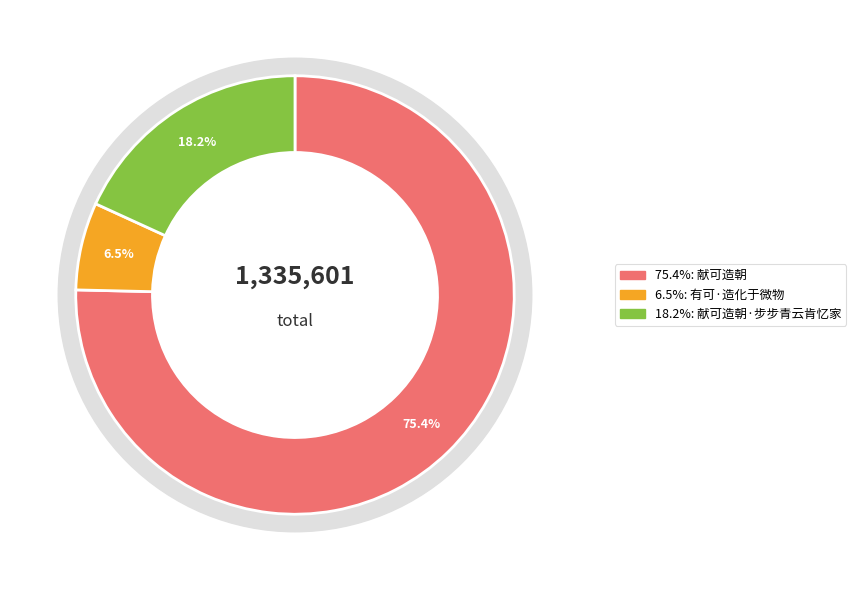

Which category has the smallest portion of the pie?

有可·造化于微物